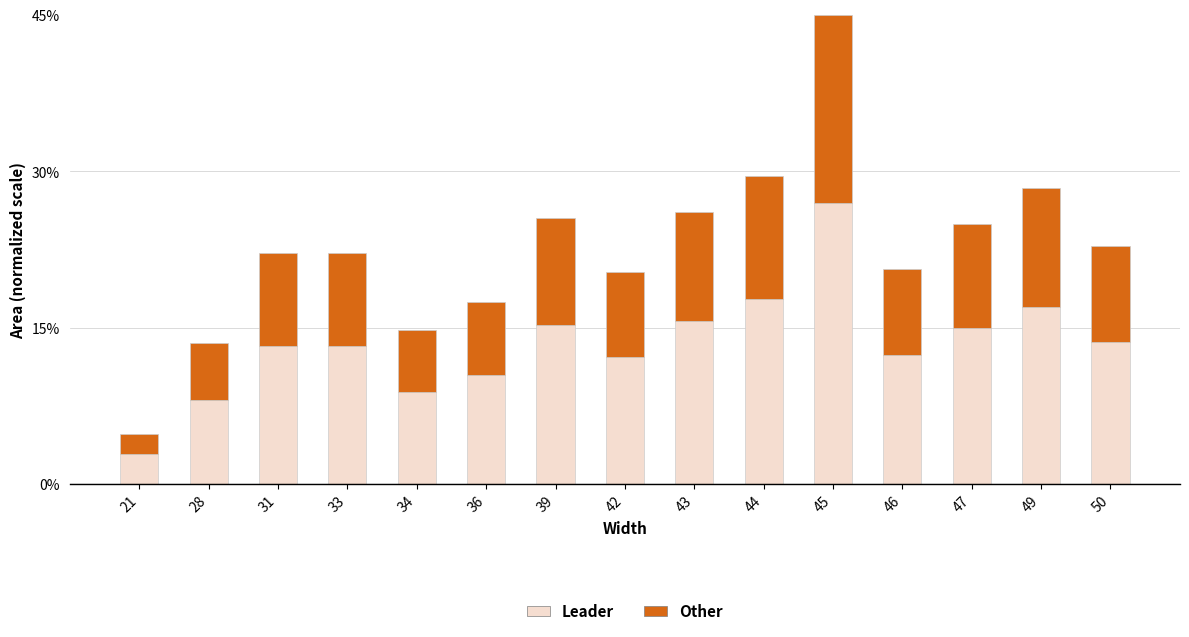

What is the total value across all series at 42?

20.4